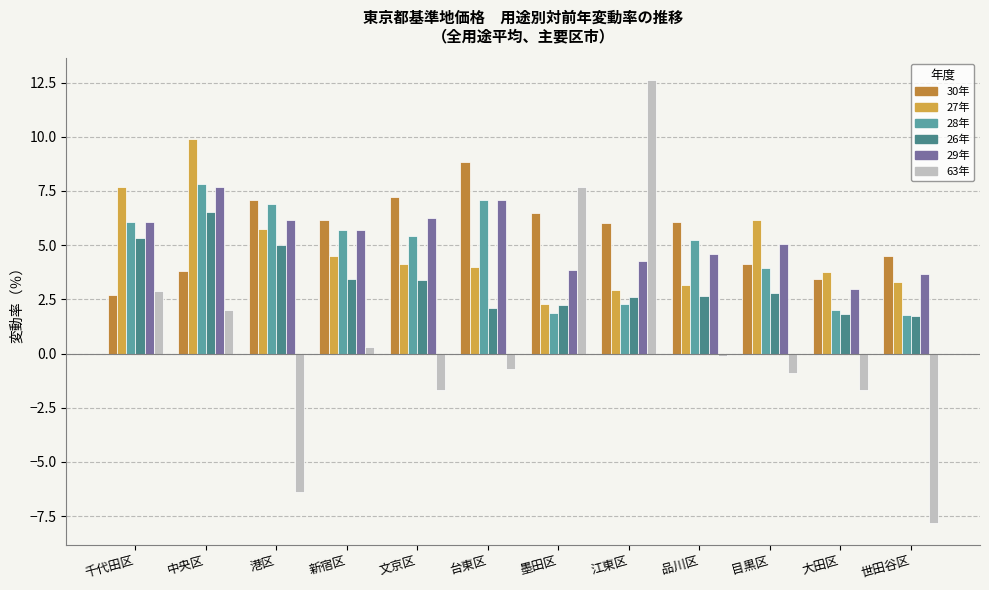

Which series has the largest total across all categories?

30年